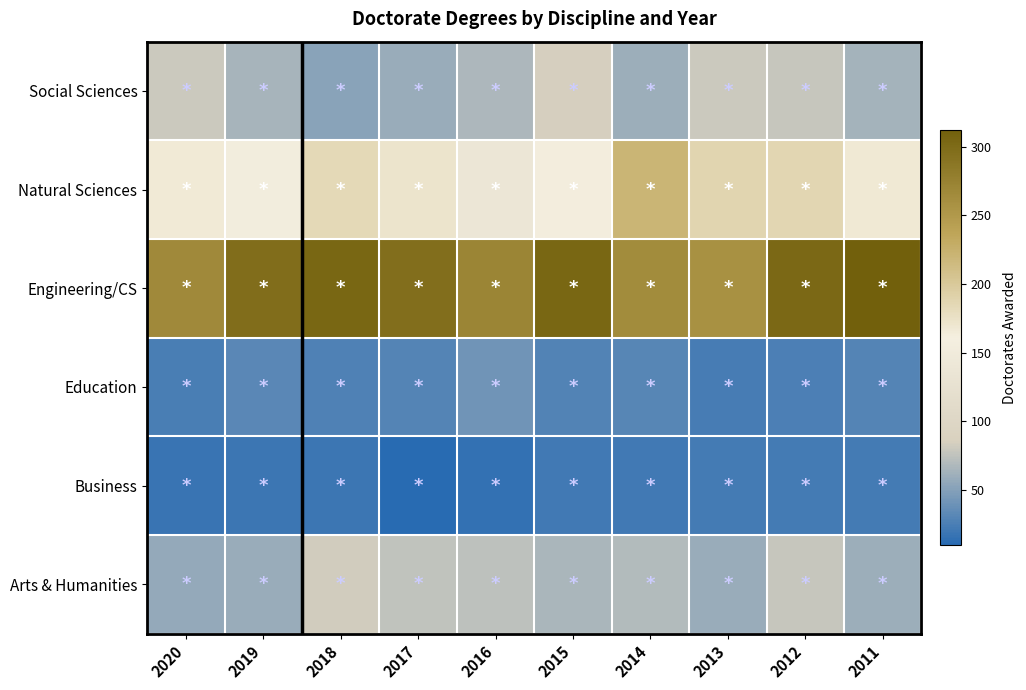

At how many categories does at least one series exceed 234?

10